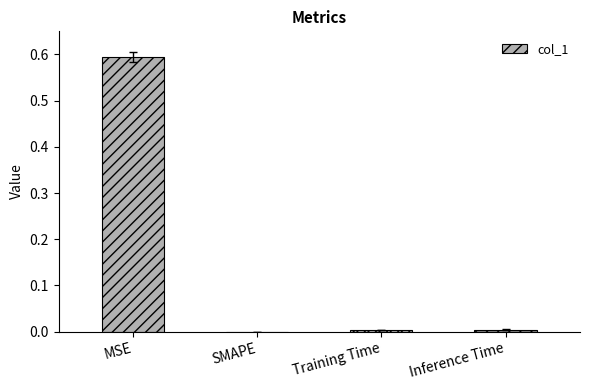

Is it true that the value at SMAPE is 0.0?

True